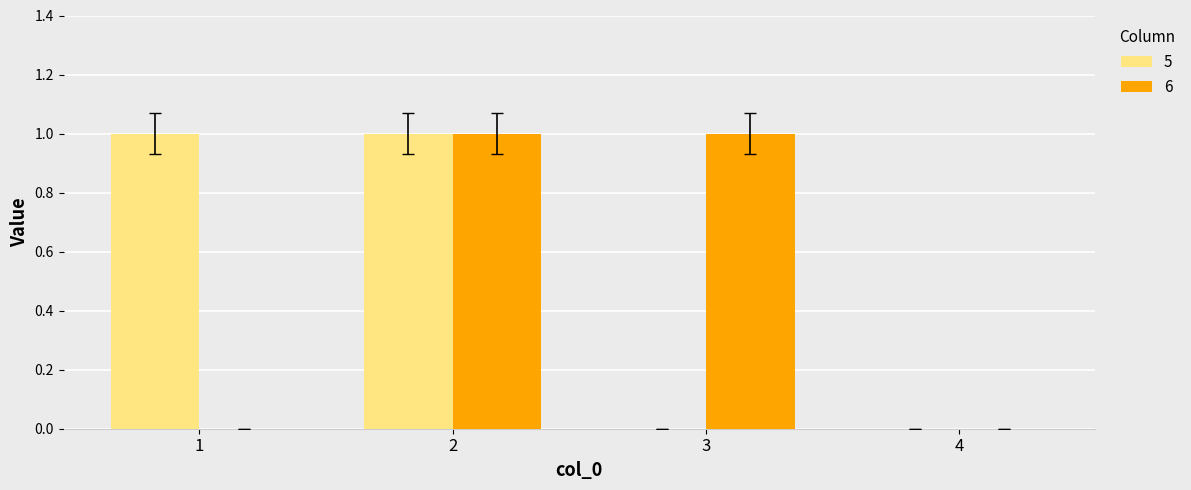

Is it true that 5 equals -1 at 4?

False